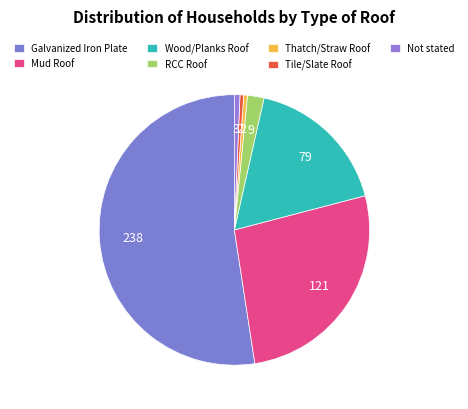

How many slices are in this pie chart?

7